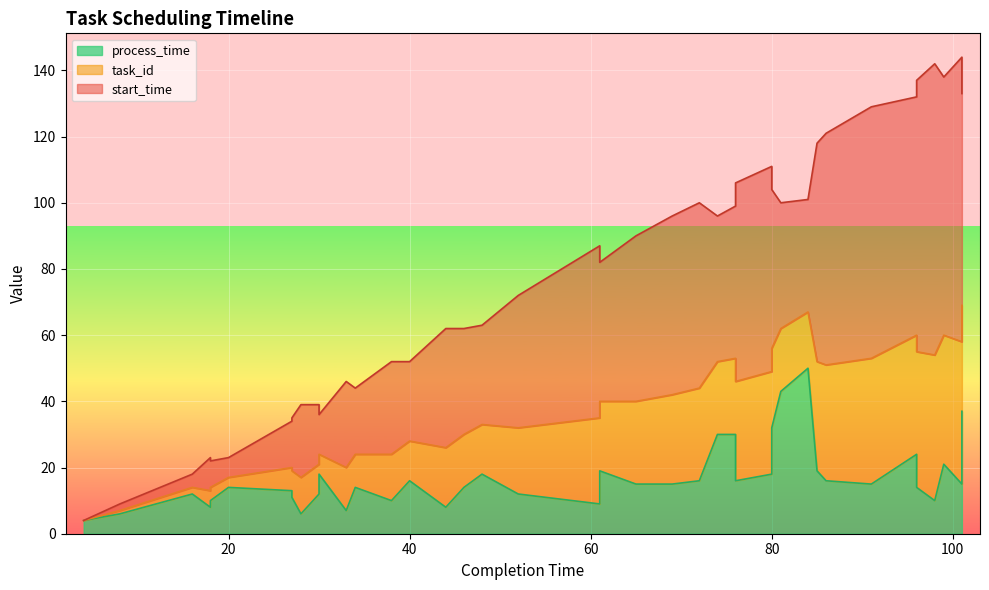

Reading left to right, what are all the values shown in this chart?

task_id: 0	1	2	5	4	3	7	8	11	9	6	13	10	14	12	18	16	15	20	26	21	25	27	28	22	23	30	31	24	19	17	33	35	38	36	41	44	39	43	32
start_time: 0	2	4	10	8	6	14	16	22	18	12	26	20	28	24	36	32	30	40	52	42	50	54	56	44	46	60	62	48	38	34	66	70	76	72	82	88	78	86	64
process_time: 4	6	12	8	10	14	13	11	6	12	18	7	14	10	16	8	14	18	12	9	19	15	15	16	30	30	16	18	32	43	50	19	16	15	24	14	10	21	15	37